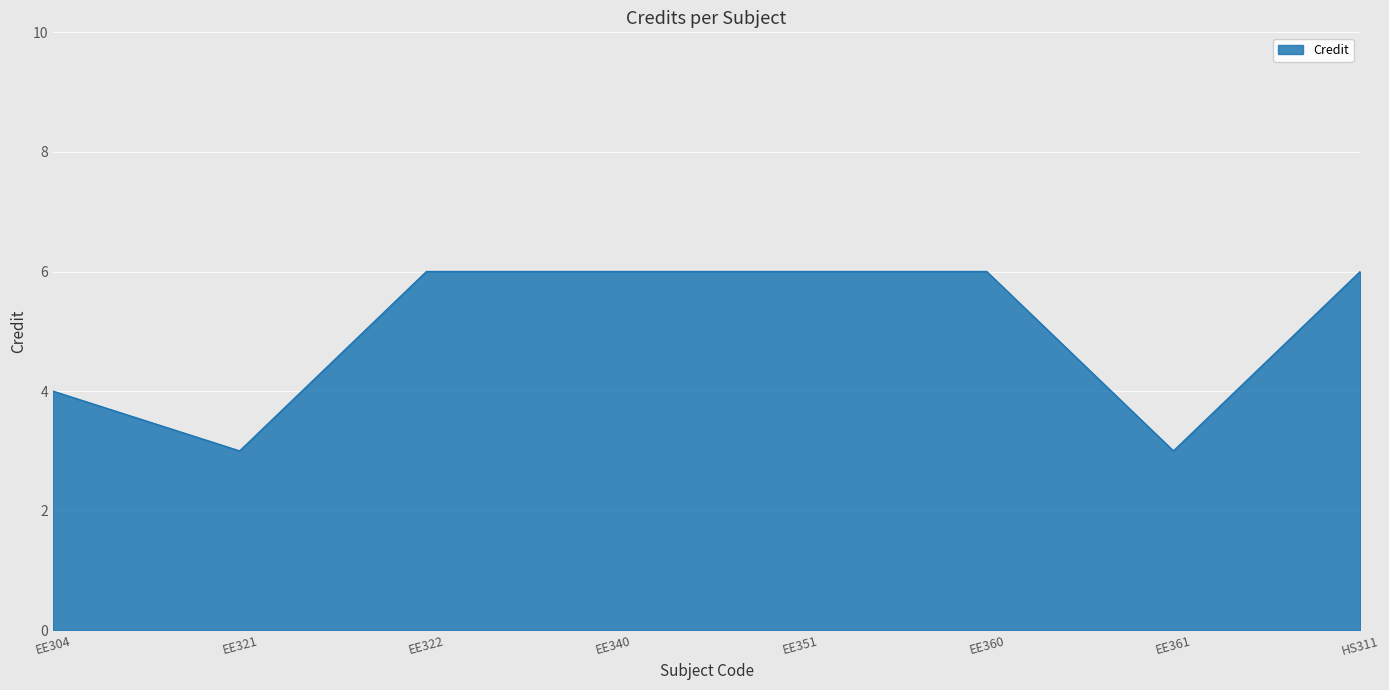

What is the sum of all values?

40